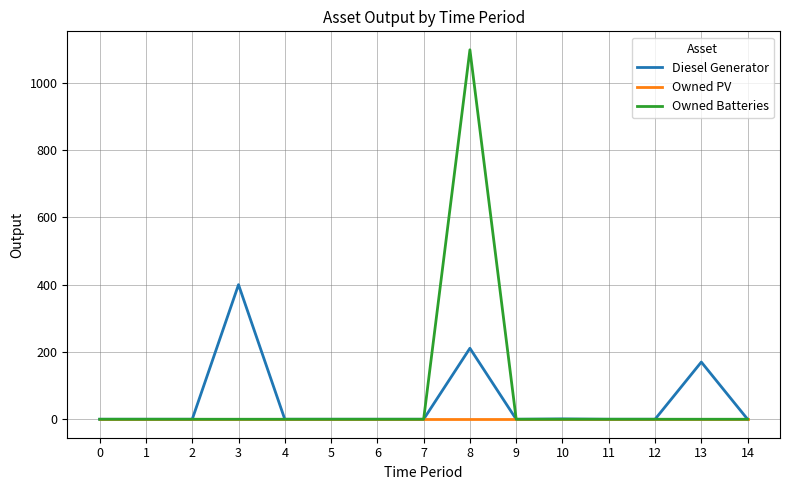

What is the highest value of the Diesel Generator series?

400